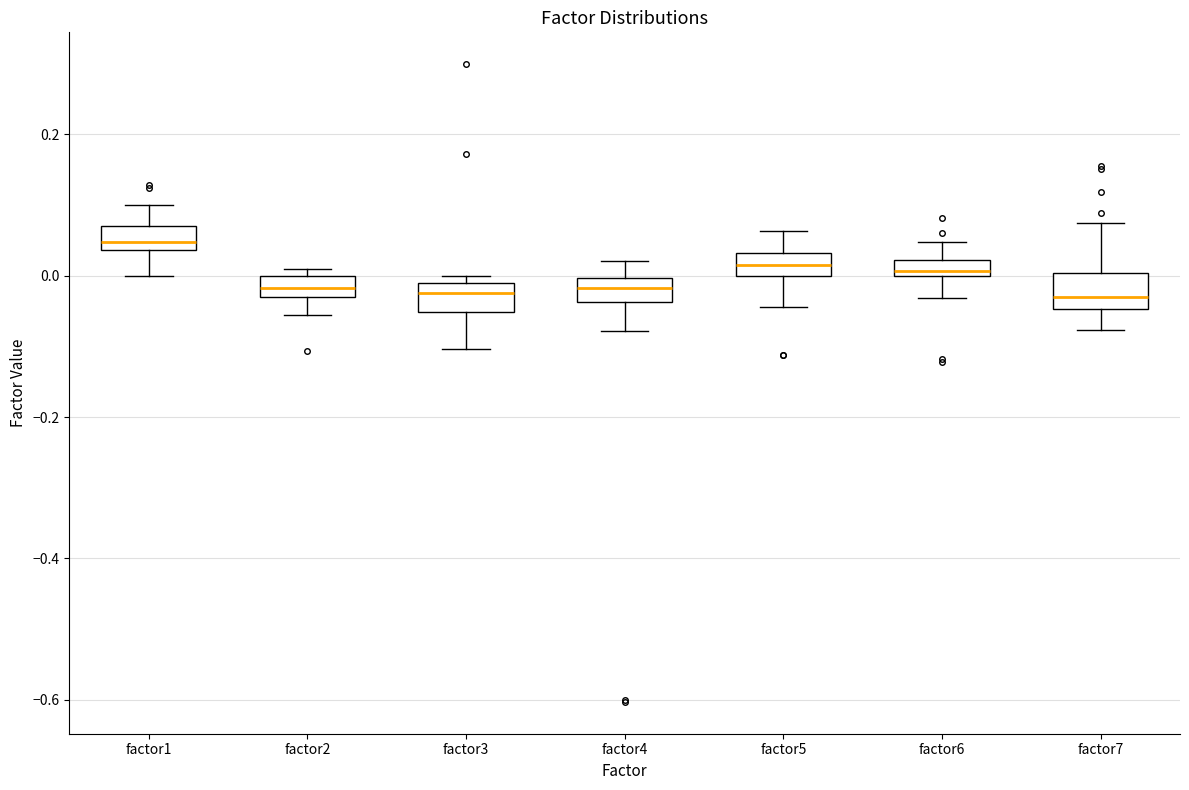

Where is the lower edge of the box for factor7 on the y-axis? The values are not printed on the chart, so give them approximately, as read against the axis.

-0.04